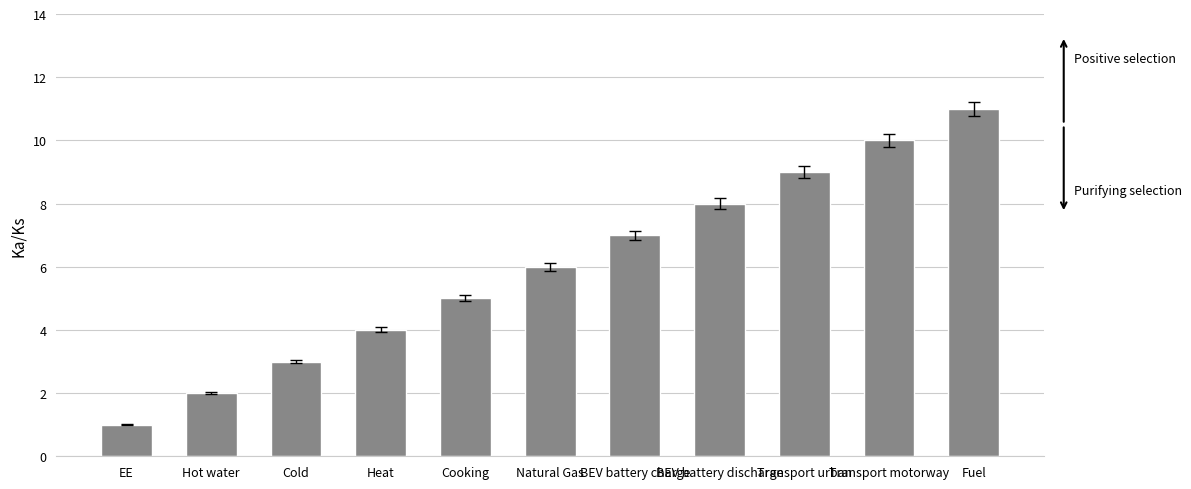

Reading left to right, extract all data points from this chart.

1	2	3	4	5	6	7	8	9	10	11